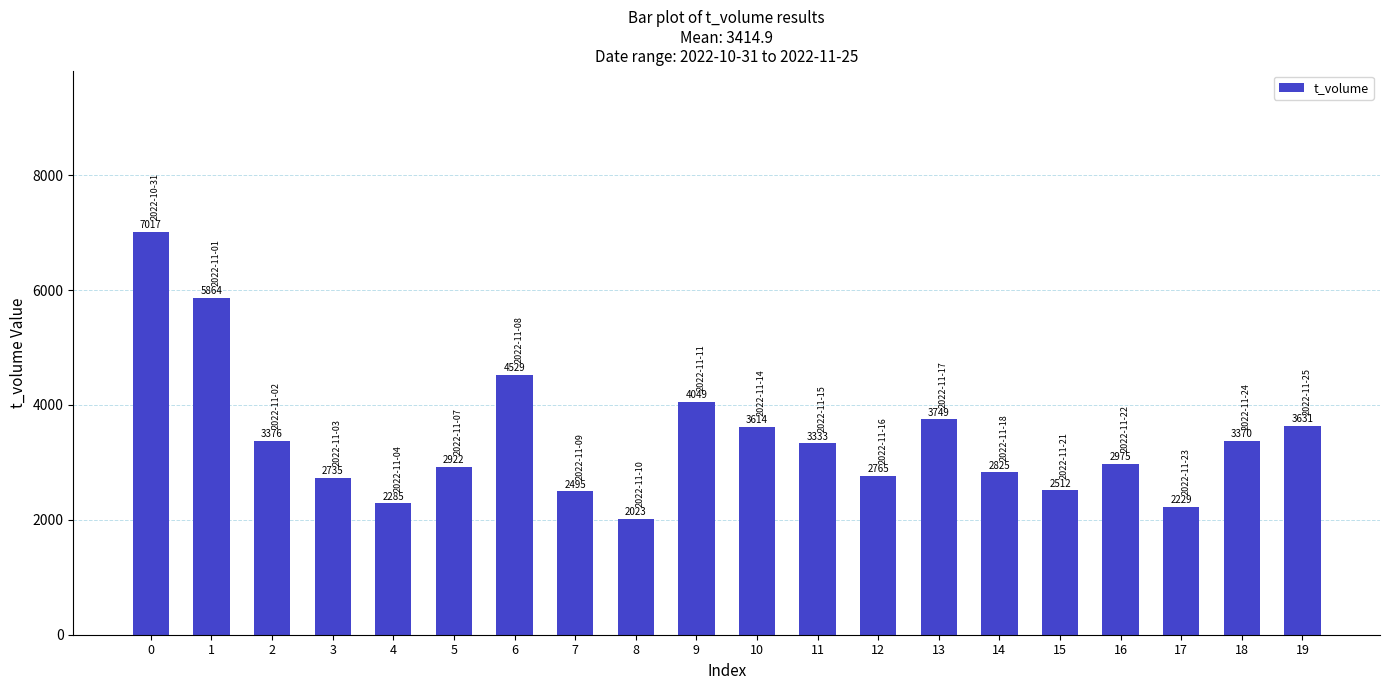

Approximately how many times larger is the value at 16 compared to 17?

1.3